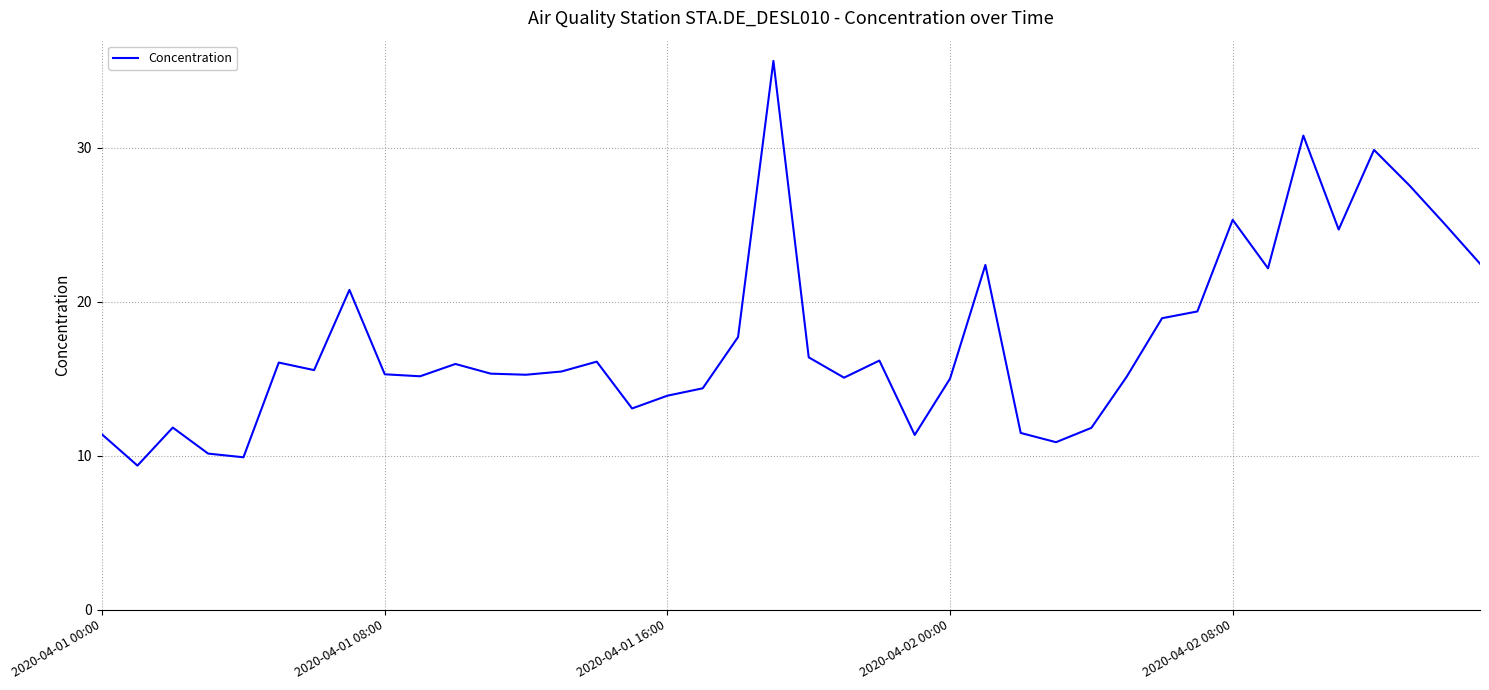

What is the maximum value shown in the chart?

35.6